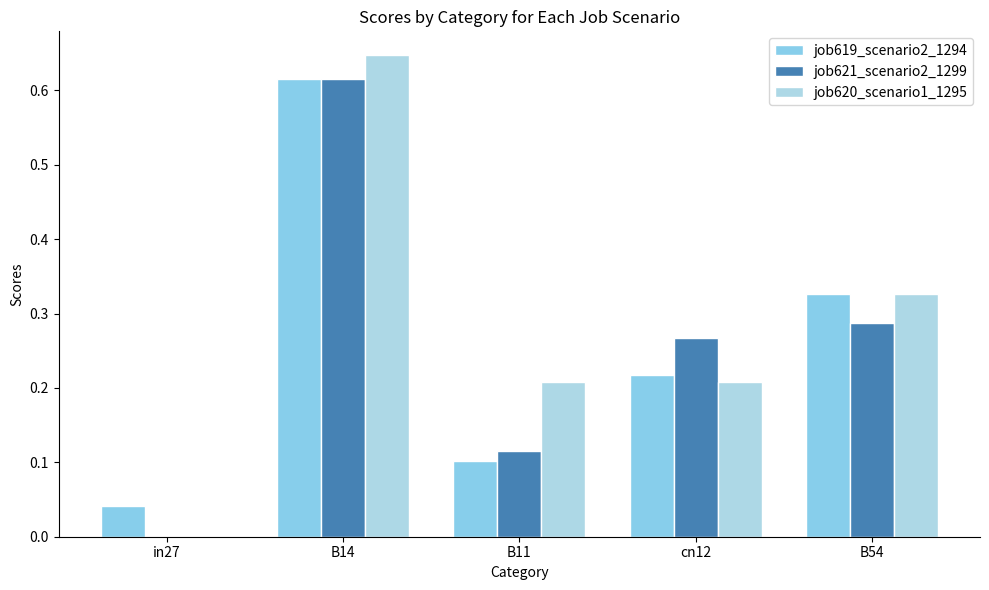

The value of job620_scenario1_1295 at B11 is 0.3. True or false?

False